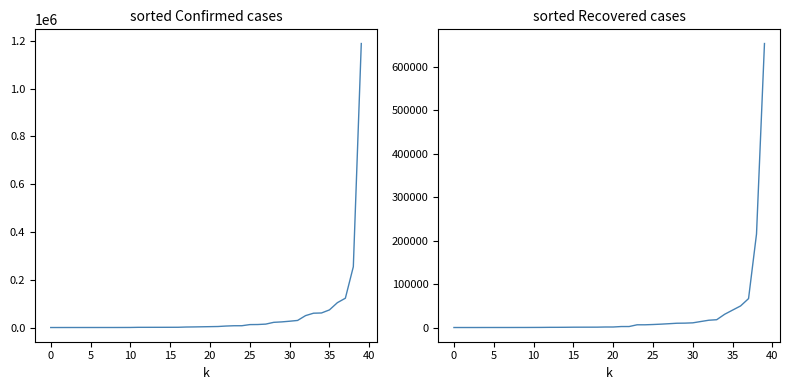

The Confirmed series shows 1733 at 16. True or false?

False